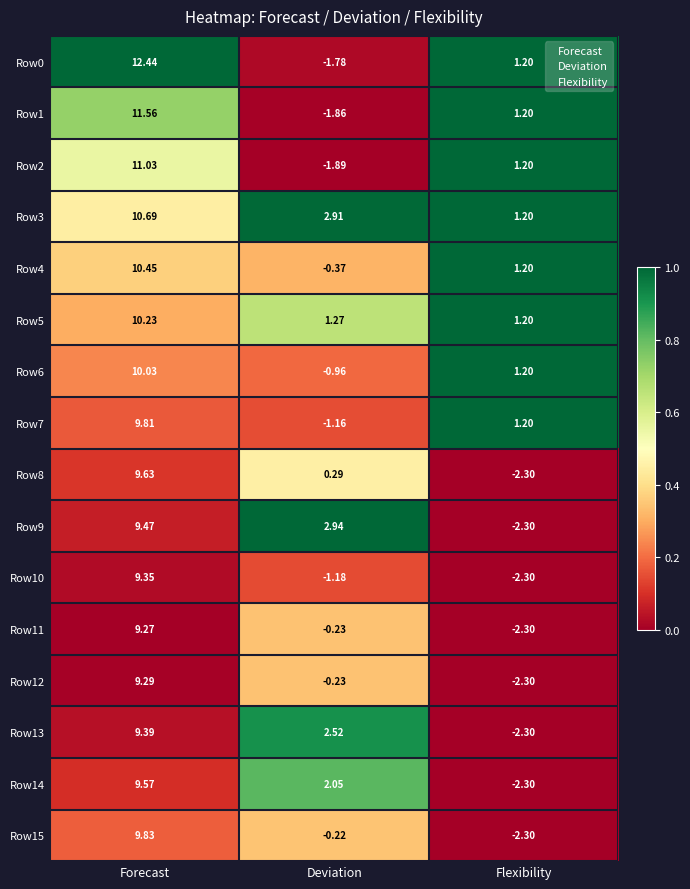

At which label does Row4 first exceed 1?

Forecast